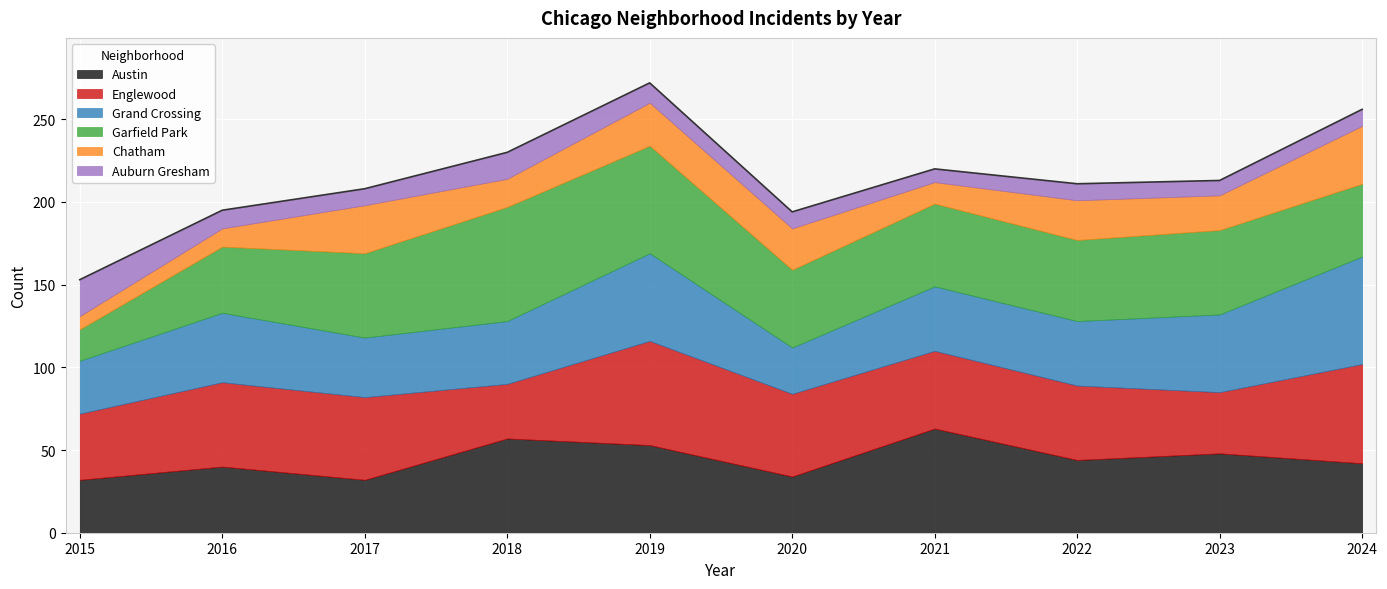

What is the difference between the maximum and minimum values in the Garfield Park series?

50